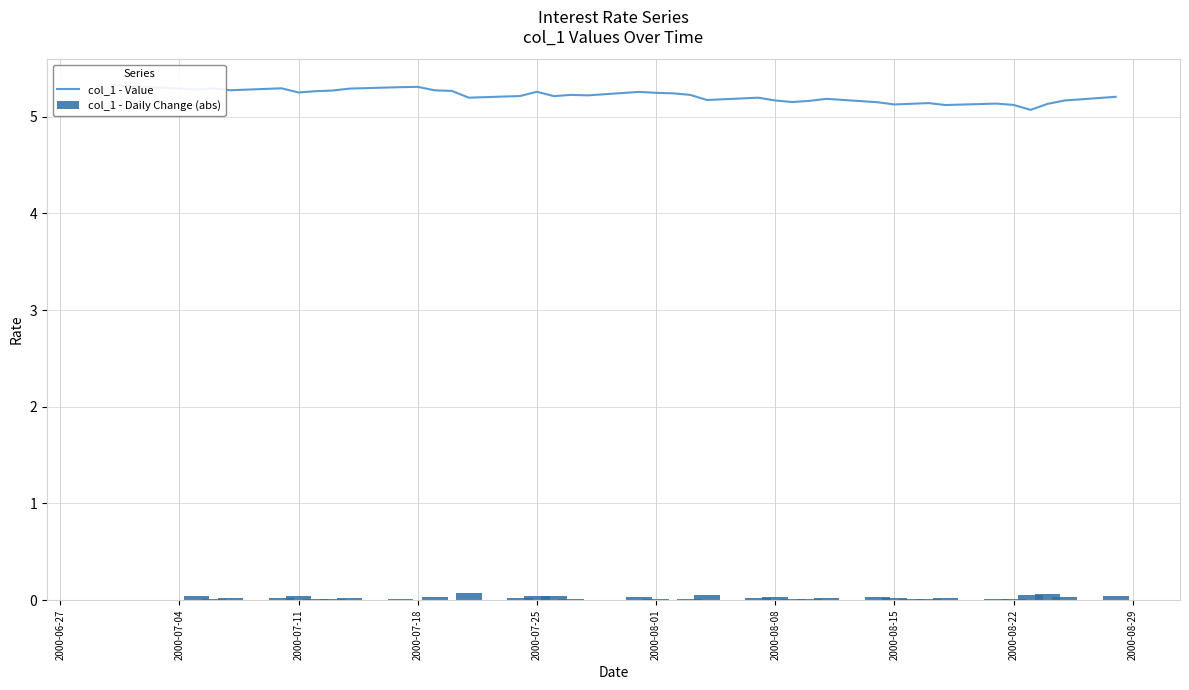

What are all the series names shown in the legend?

col_1 - Value, col_1 - Daily Change (abs)